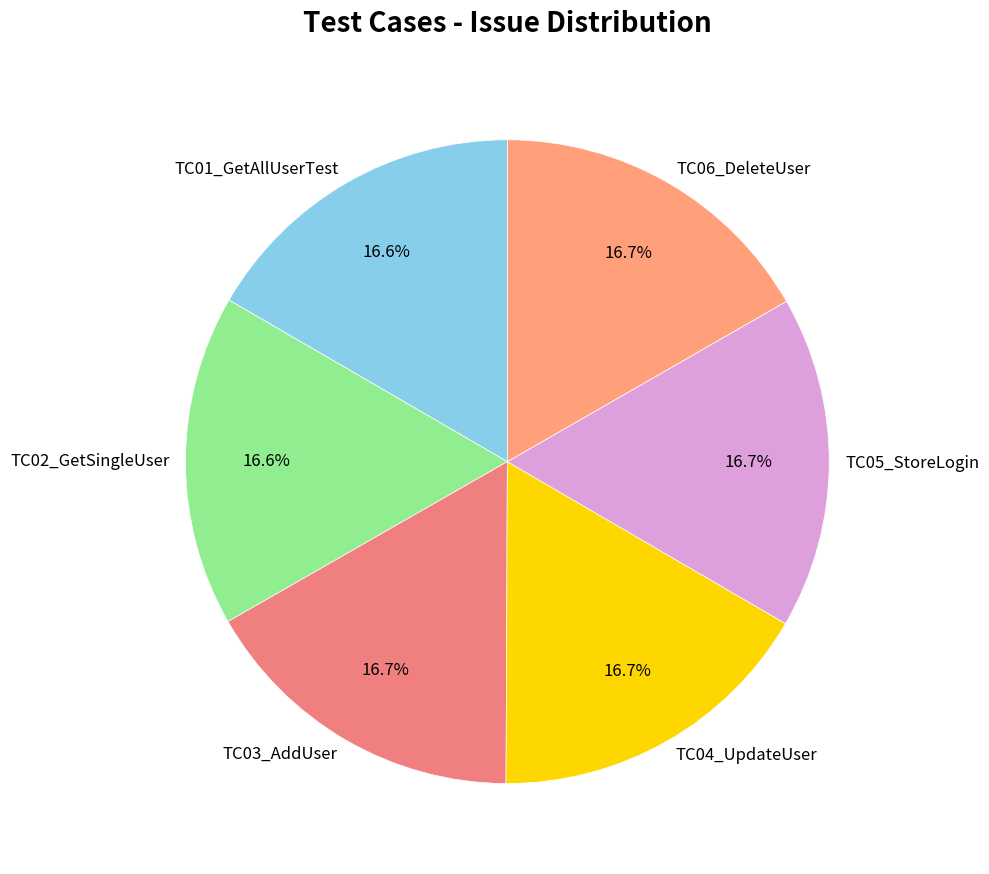

To the nearest percent, what is the average slice percentage?

17%